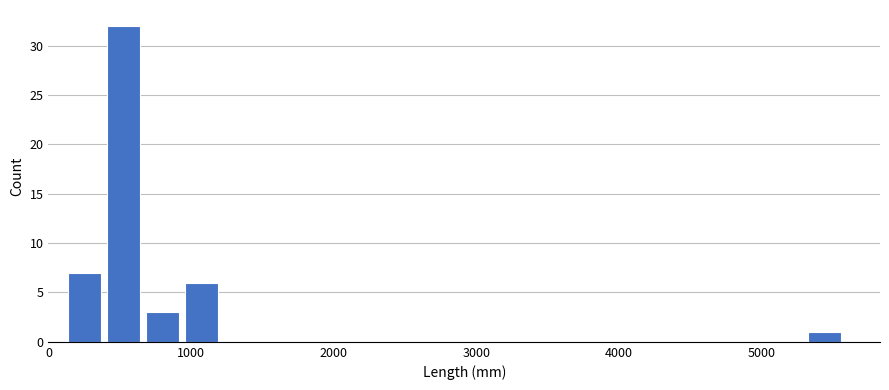

Around what value on the x-axis is the tallest bar? Give the approximate position of its centre, as read against the axis.

500